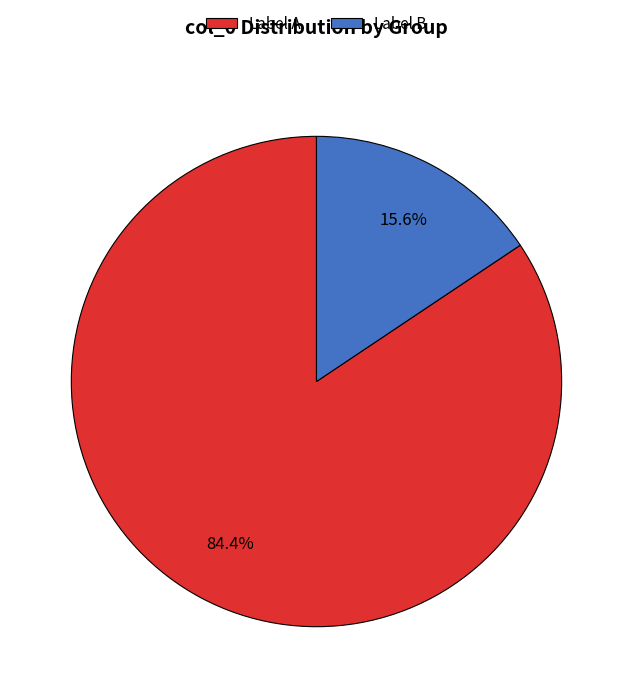

Rank the categories by value from lowest to highest.

Label B, Label A